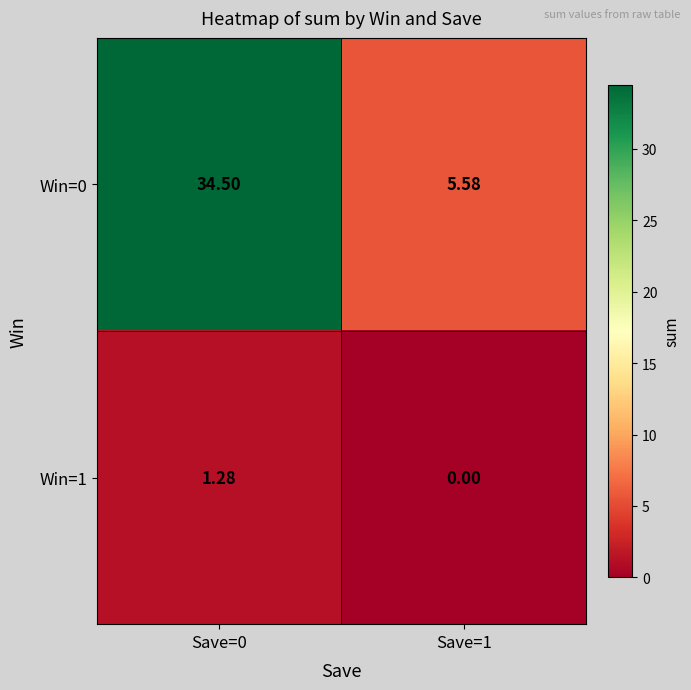

Between Save=0 and Save=1, which series saw the biggest shift?

Win=0